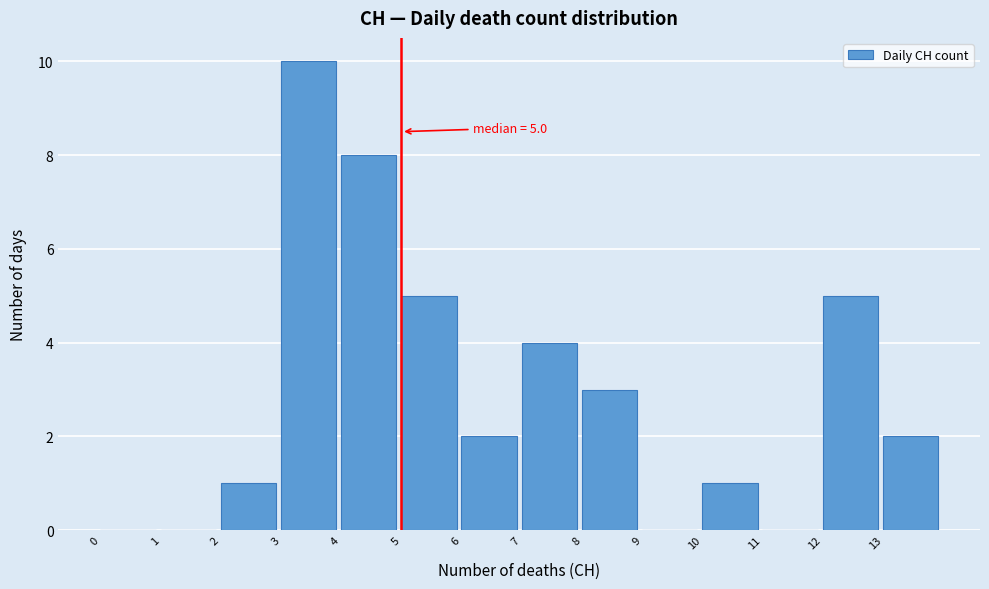

Which range on the x-axis has the tallest bar?

3 to 4